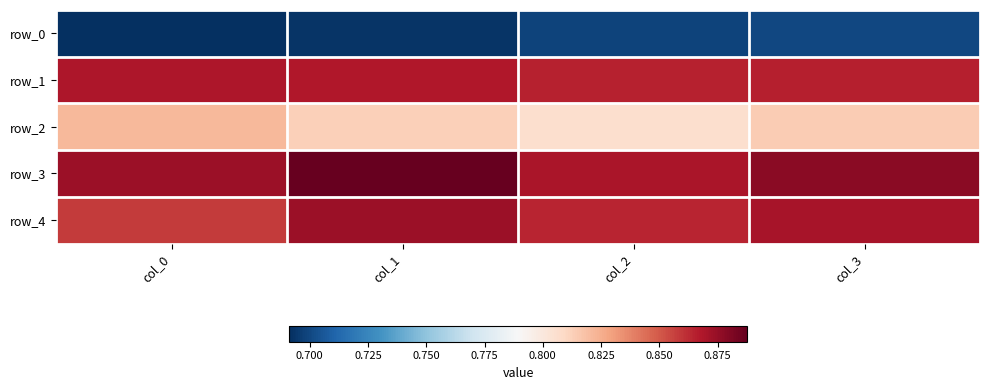

Rank the series at col_3 from lowest to highest value.

row_0, row_2, row_1, row_4, row_3